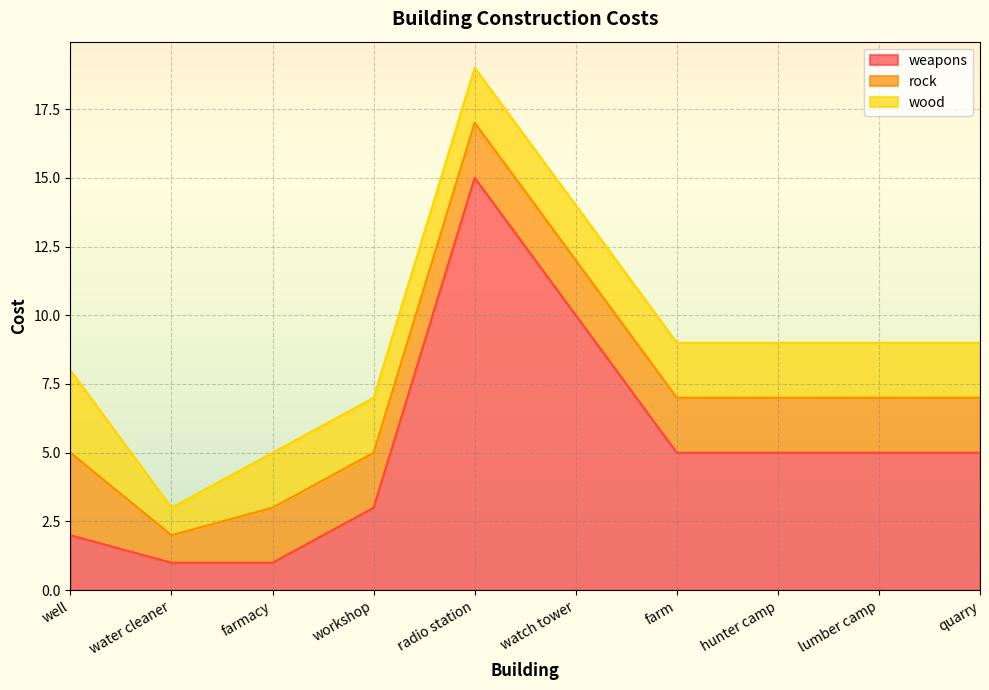

What is the label of the 9th point from the right?

water cleaner